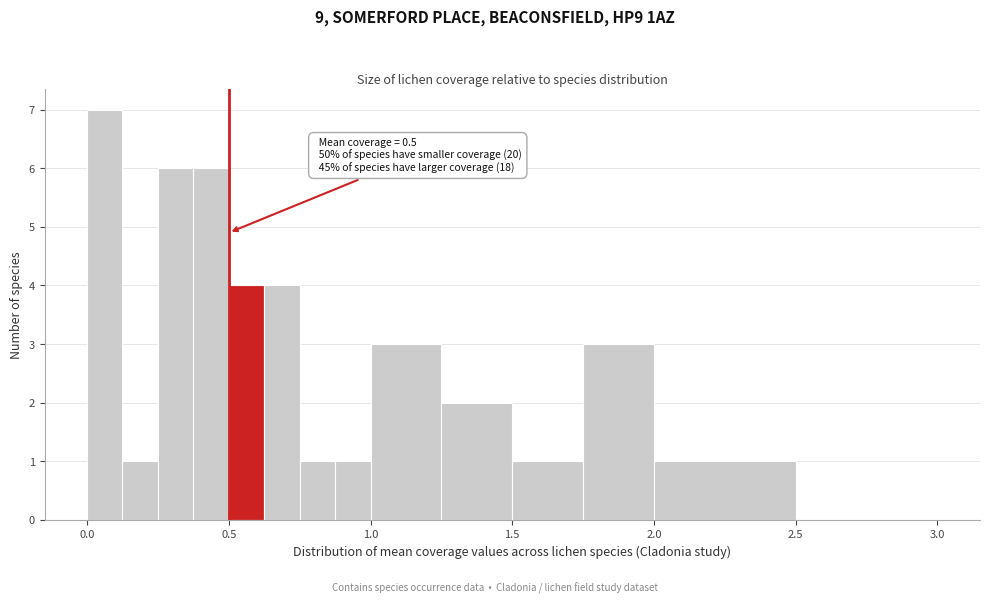

Around what value on the x-axis is the tallest bar? Give the approximate position of its centre, as read against the axis.

0.05